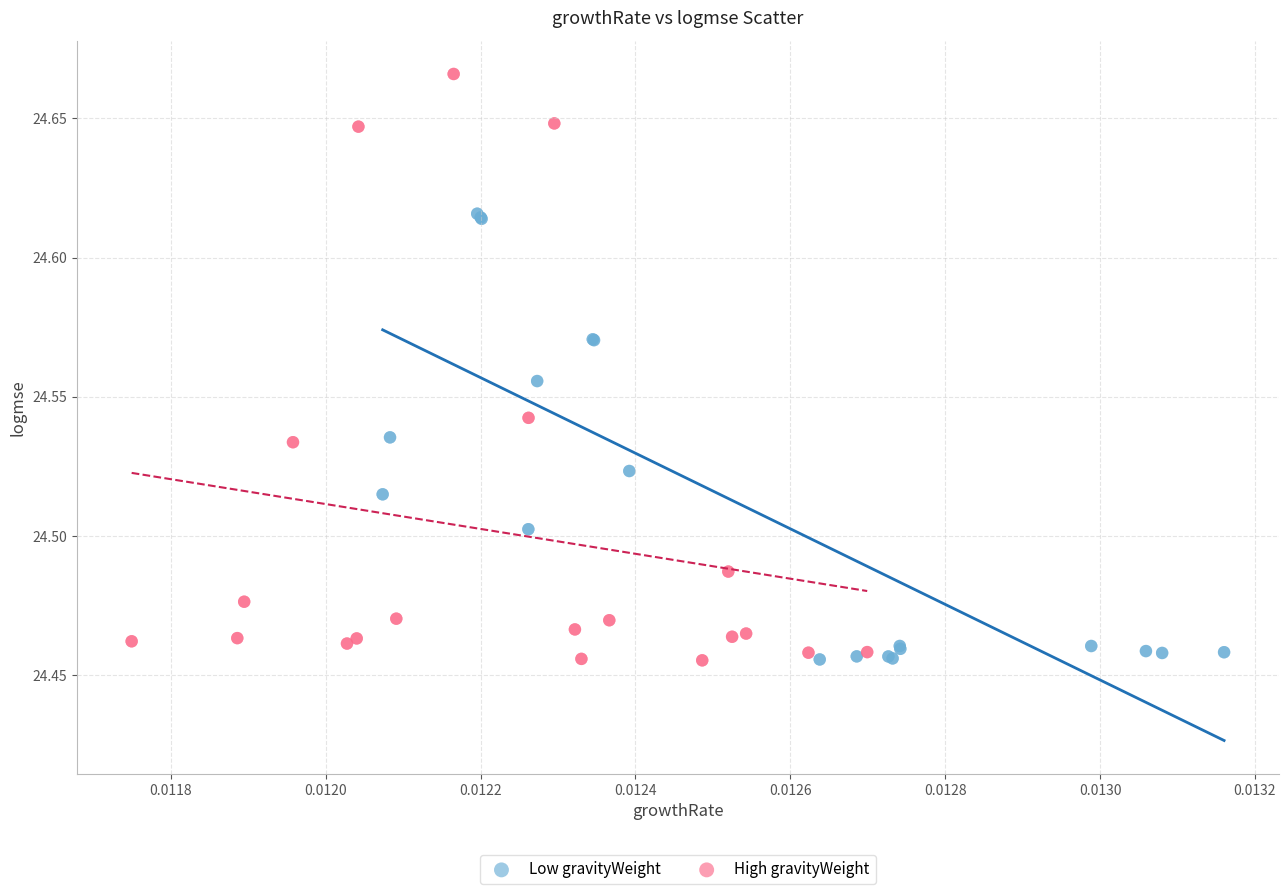

What are all the series names shown in the legend?

Low gravityWeight, High gravityWeight